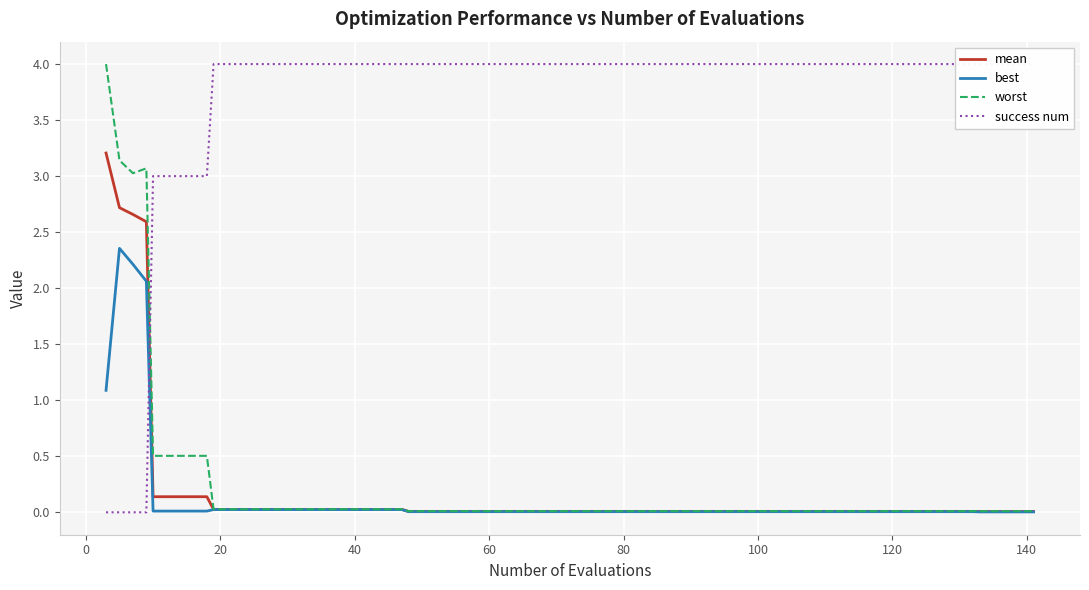

What is the maximum value for mean?

3.2